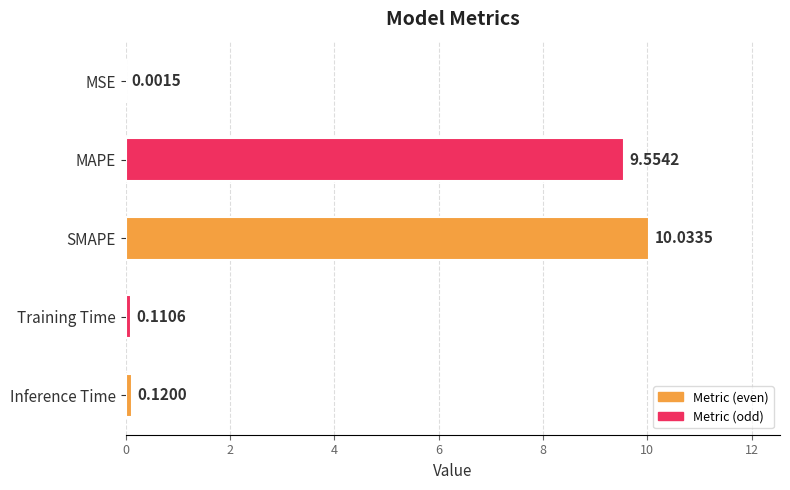

What is the maximum value shown in the chart?

10.0